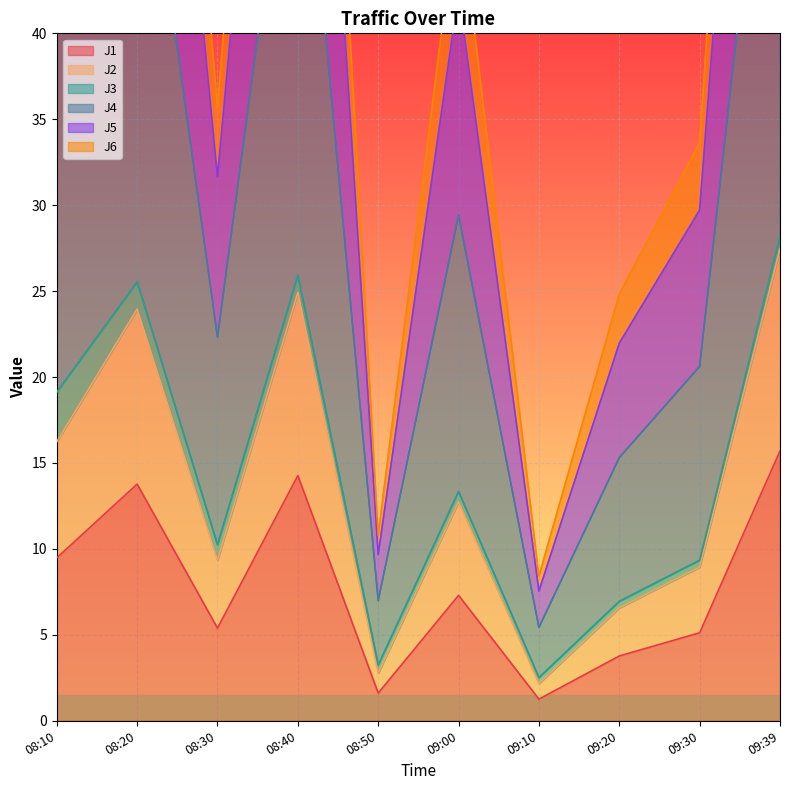

What is the maximum value for J5?

102.9